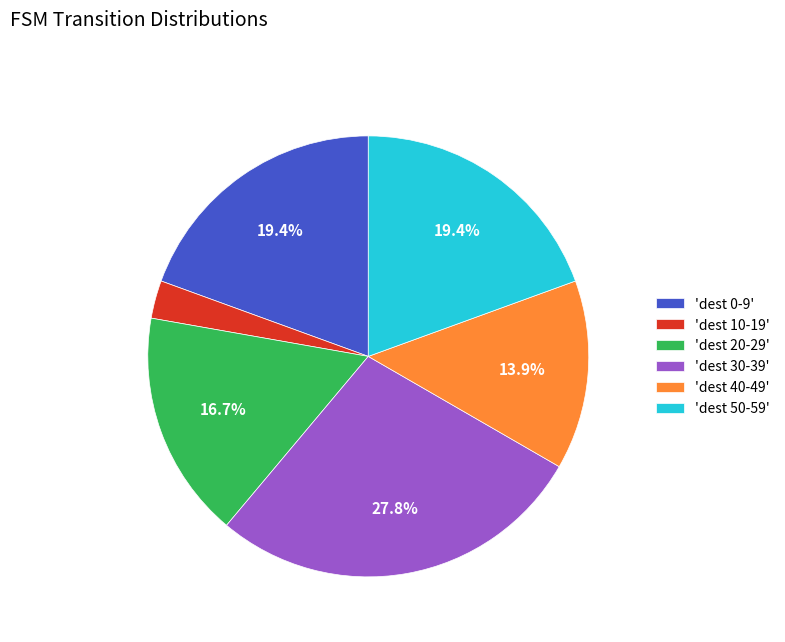

Is the sum of 'dest 0-9' and 'dest 50-59' greater than half?

No